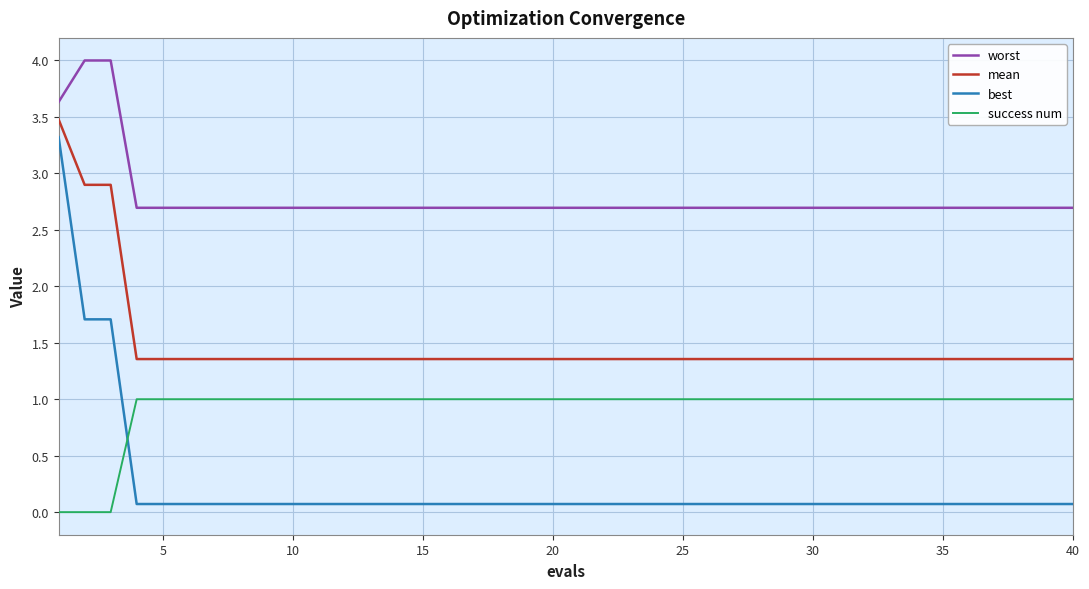

Which series has the widest spread of values?

best